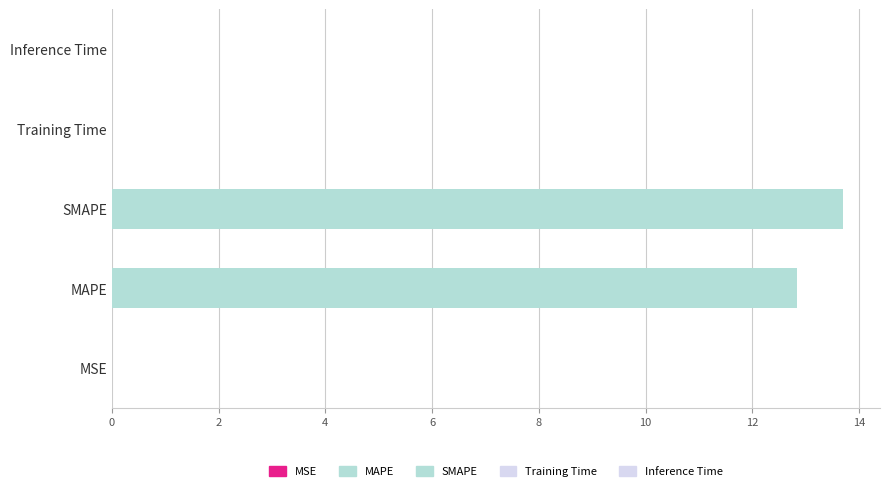

Is it true that the value at Training Time is 0.0?

True